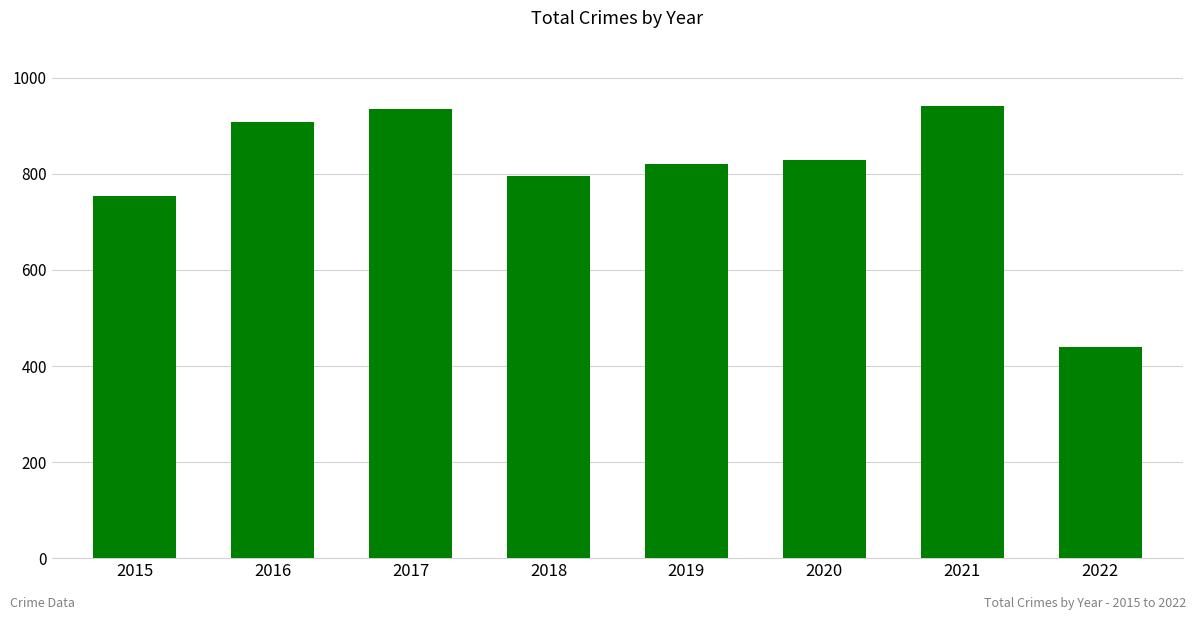

What is the sum of the values at 2020 and 2018?

1624